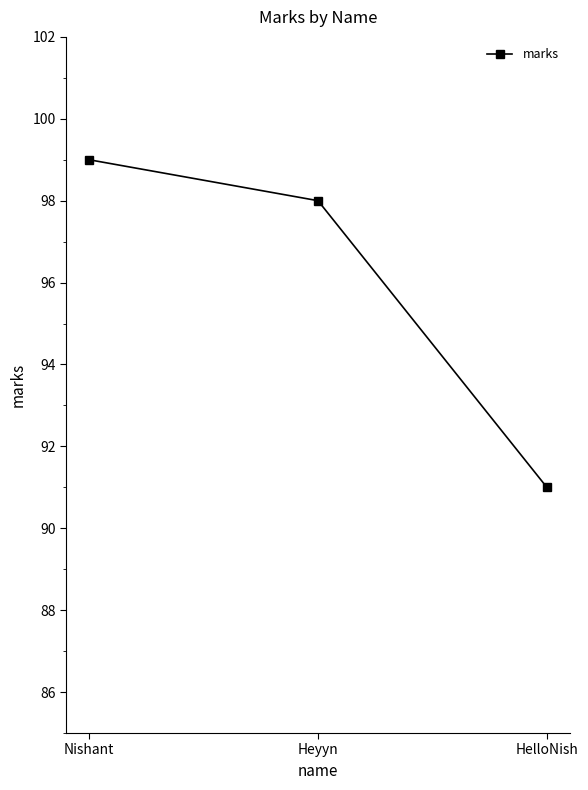

Reading right to left, what are all the values shown in this chart?

HelloNish=91	Heyyn=98	Nishant=99